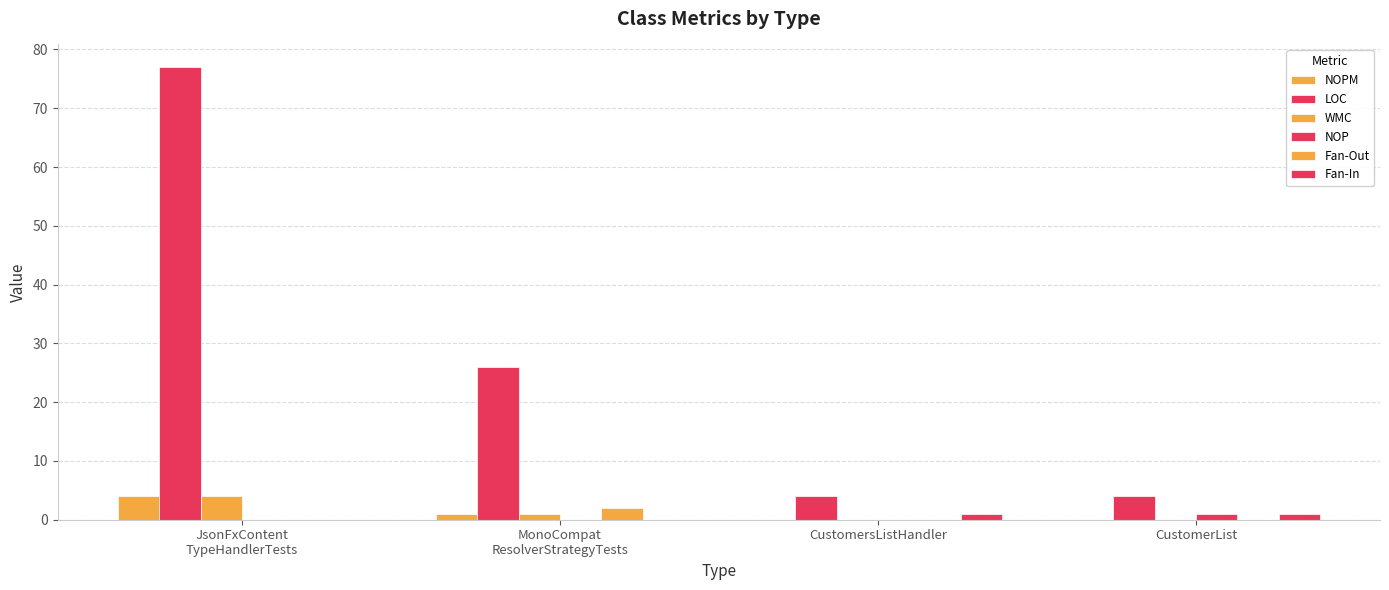

Are the bars grouped side by side (vs. stacked)?

Yes